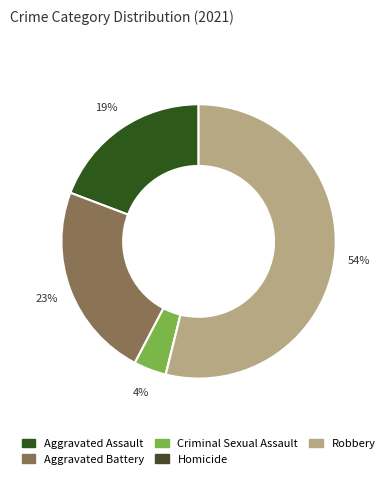

Is it true that Robbery is 62% of the pie?

False